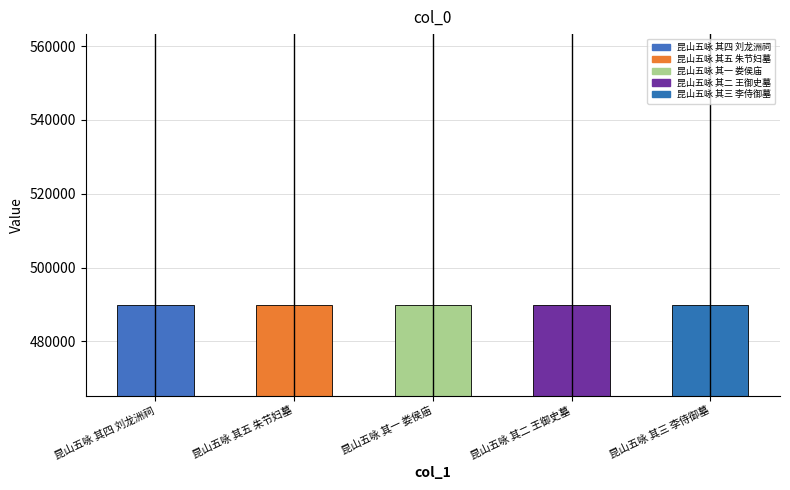

What is the change in value from 昆山五咏 其一 娄侯庙 to 昆山五咏 其二 王御史墓?

+1